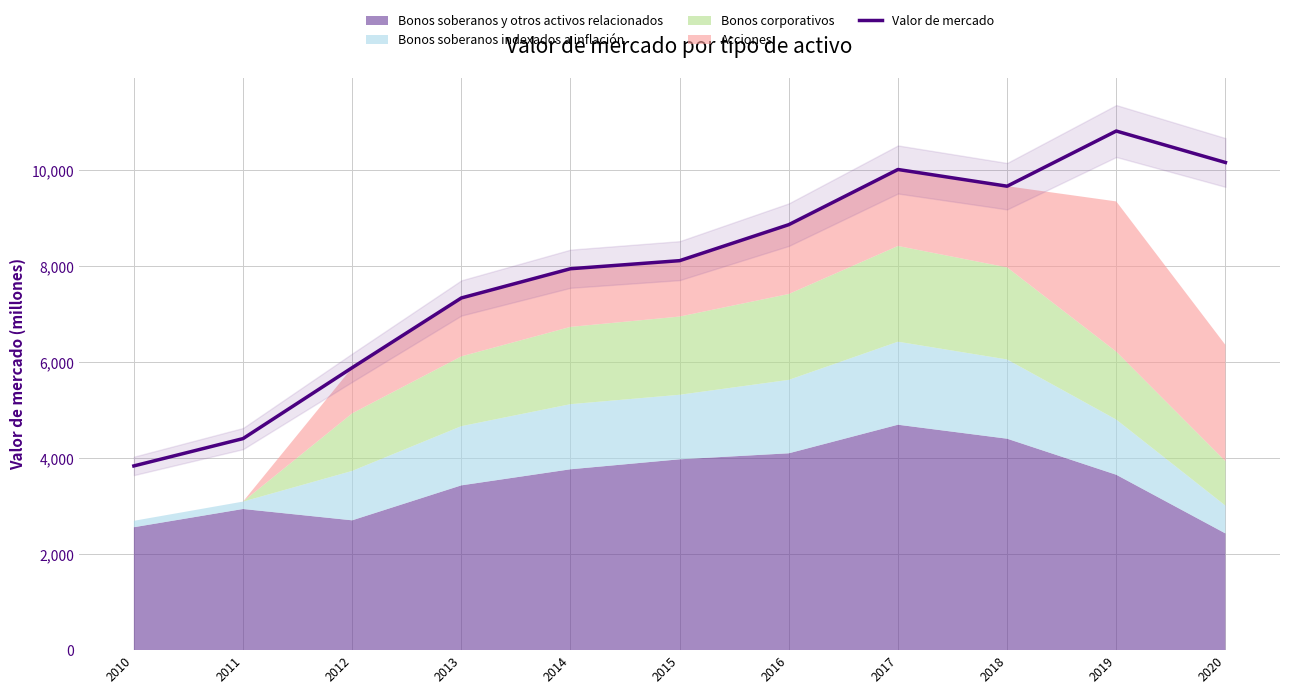

Read the value at 2010.

3837